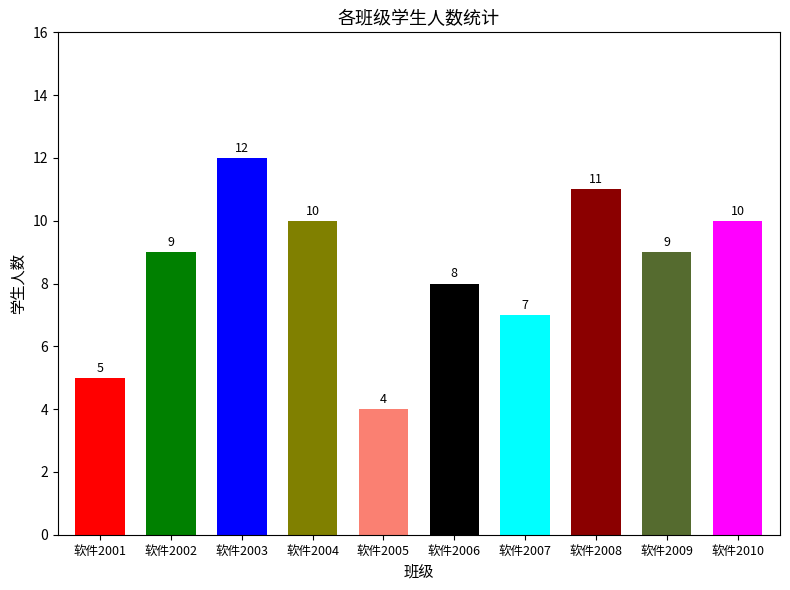

Approximately how many times larger is the value at 软件2001 compared to 软件2006?

0.6